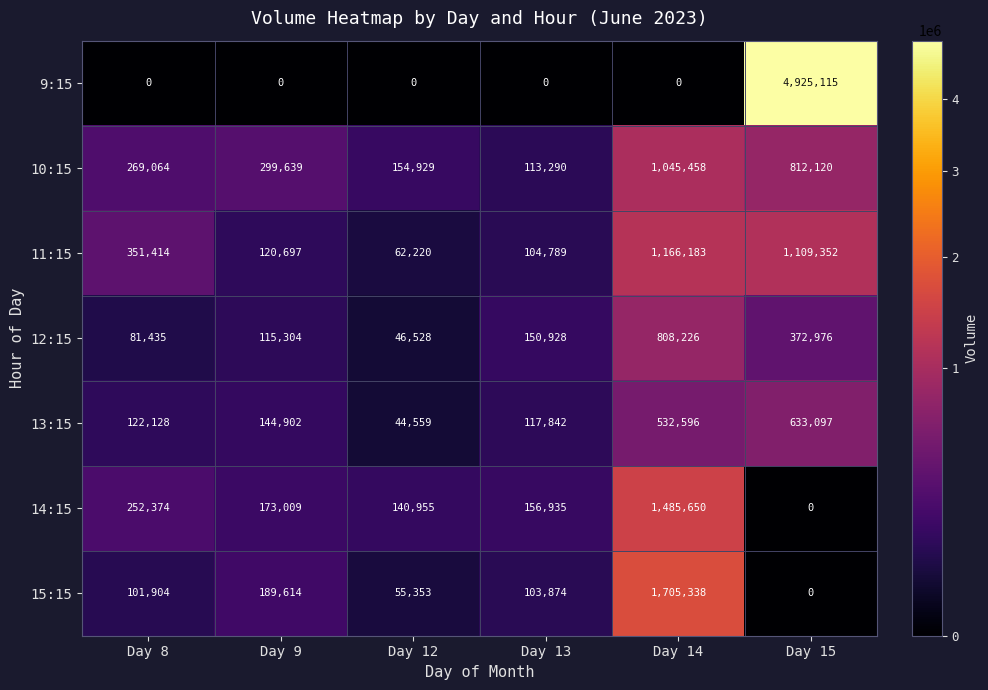

What is the greatest value displayed?

4925115